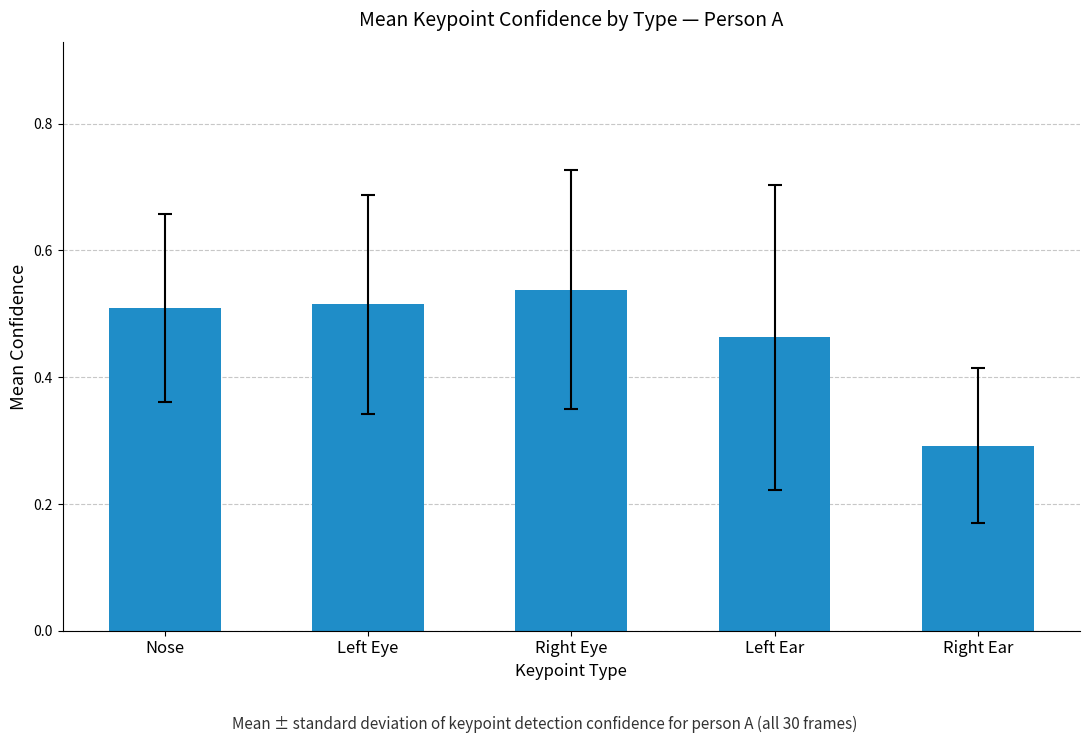

The value at Right Eye is 0.5. True or false?

True